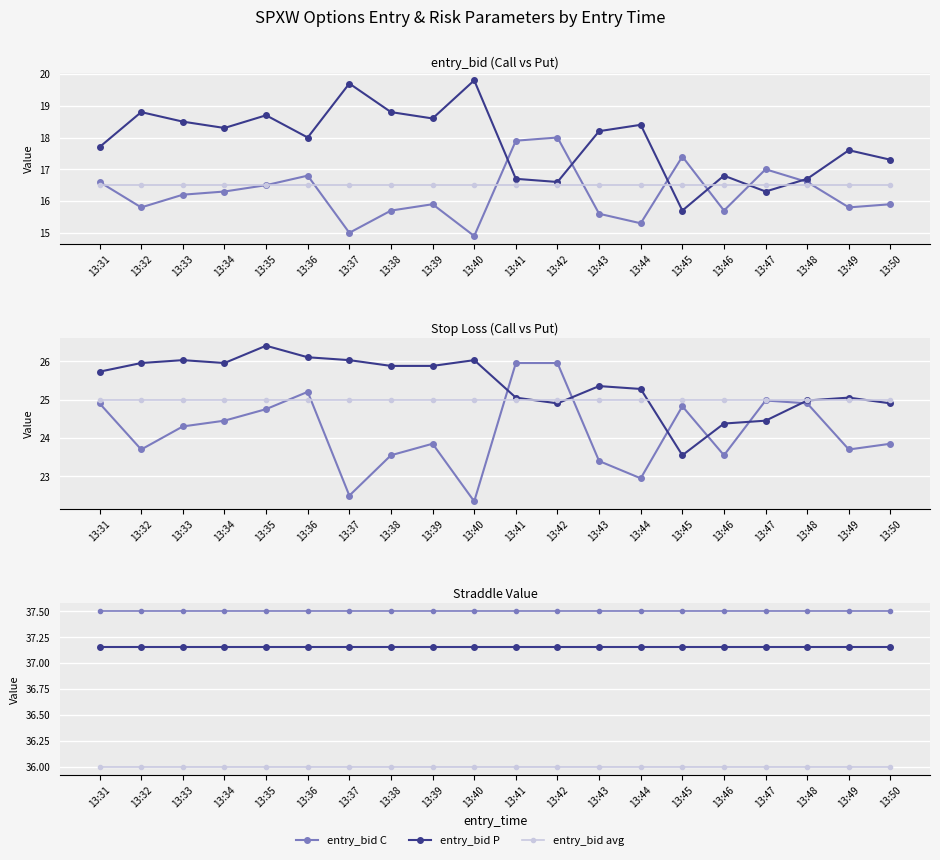

How many categories are shown in the chart?

20